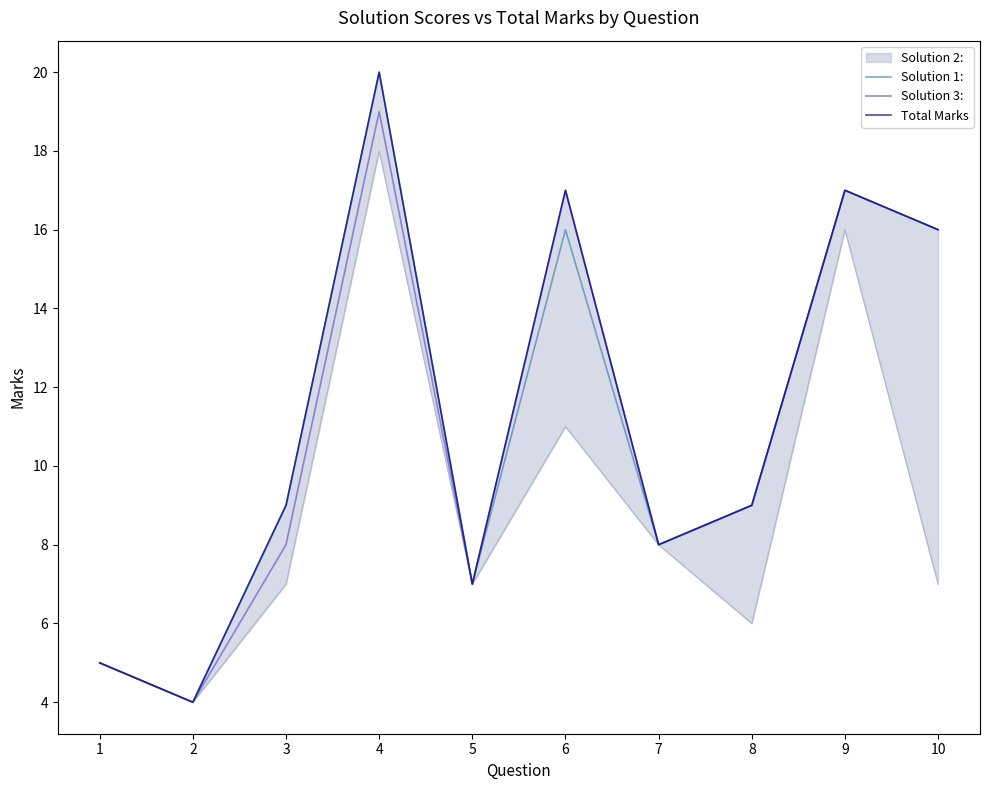

What is the average value of the Solution 1: series?

11